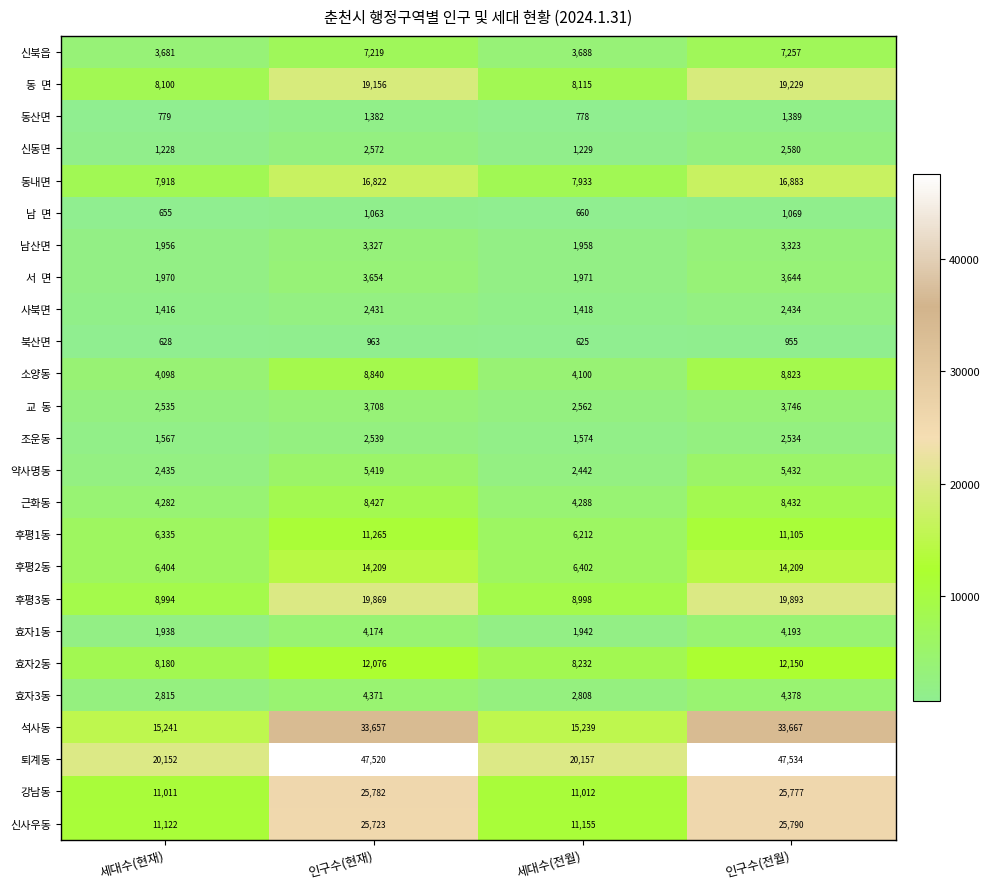

What is the total value across all series at 인구수(전월)?

286426